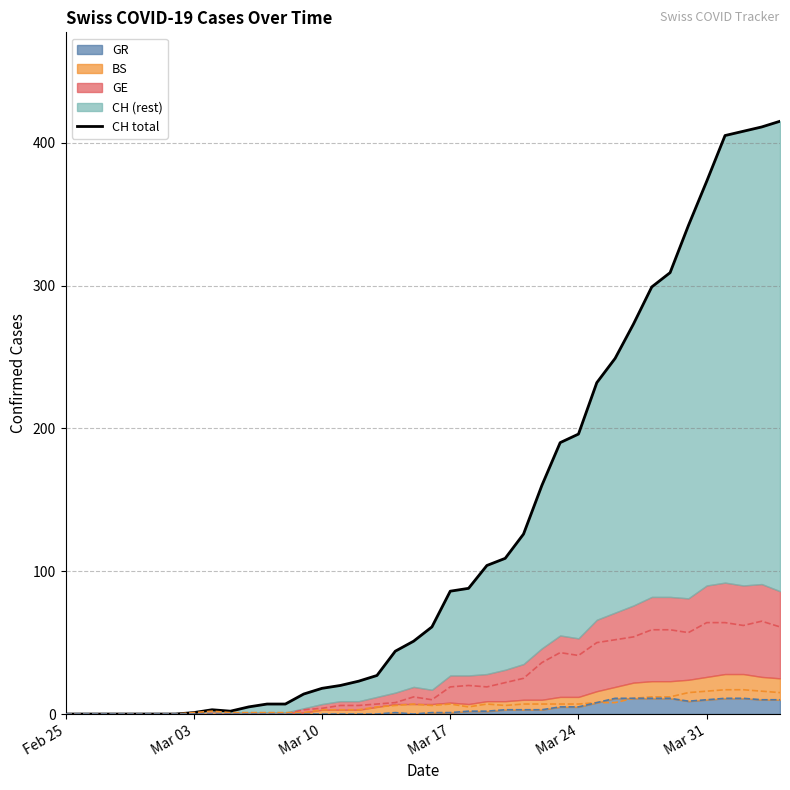

What is the highest value of the GR series?

11